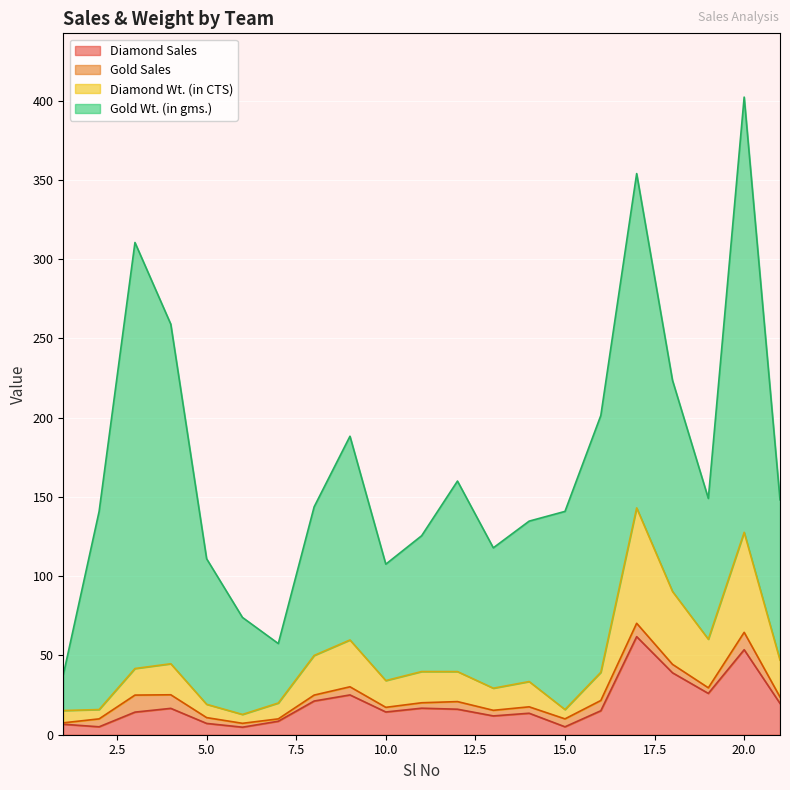

Between 16 and 12, which is larger?

12